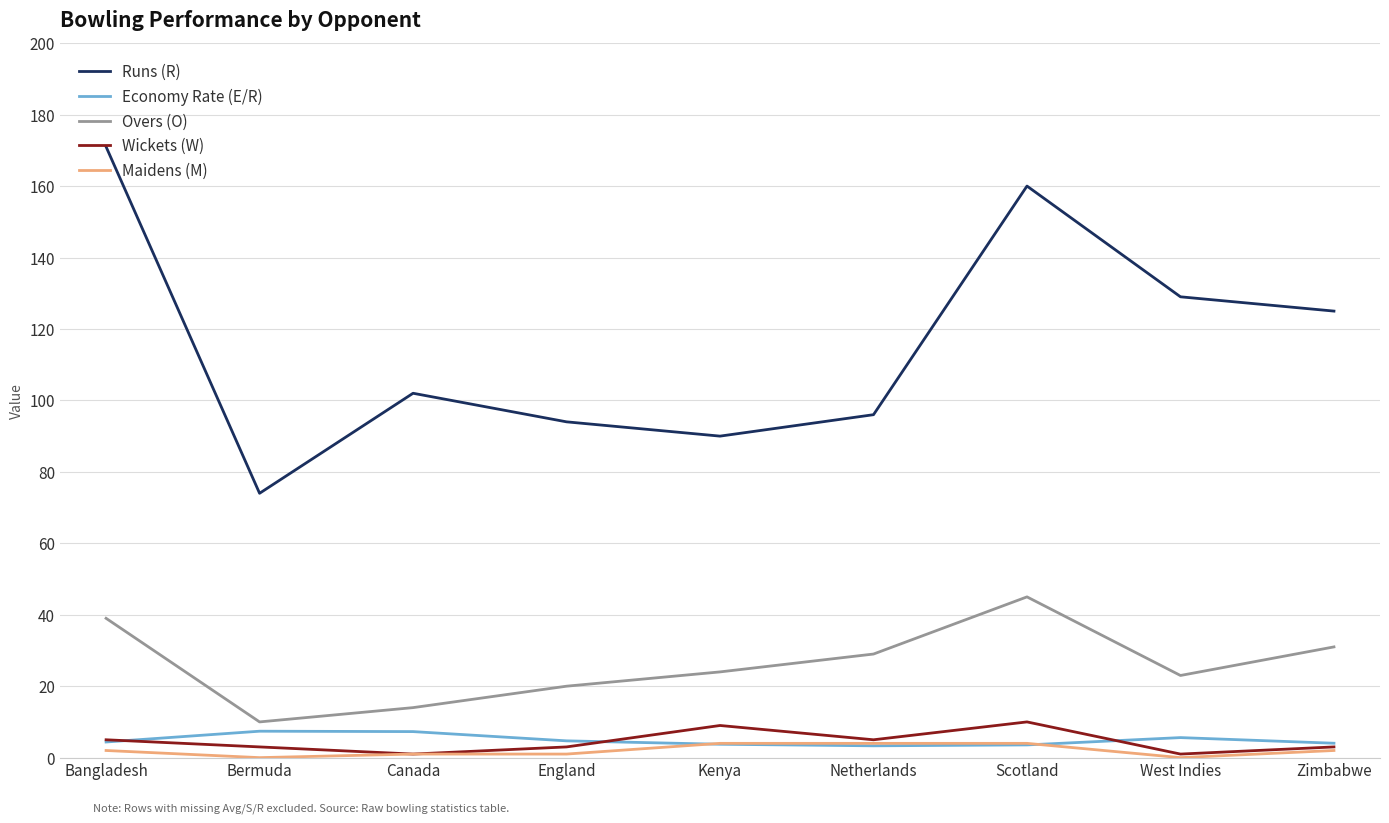

True or false: Overs (O) and Runs (R) intersect in this chart.

False